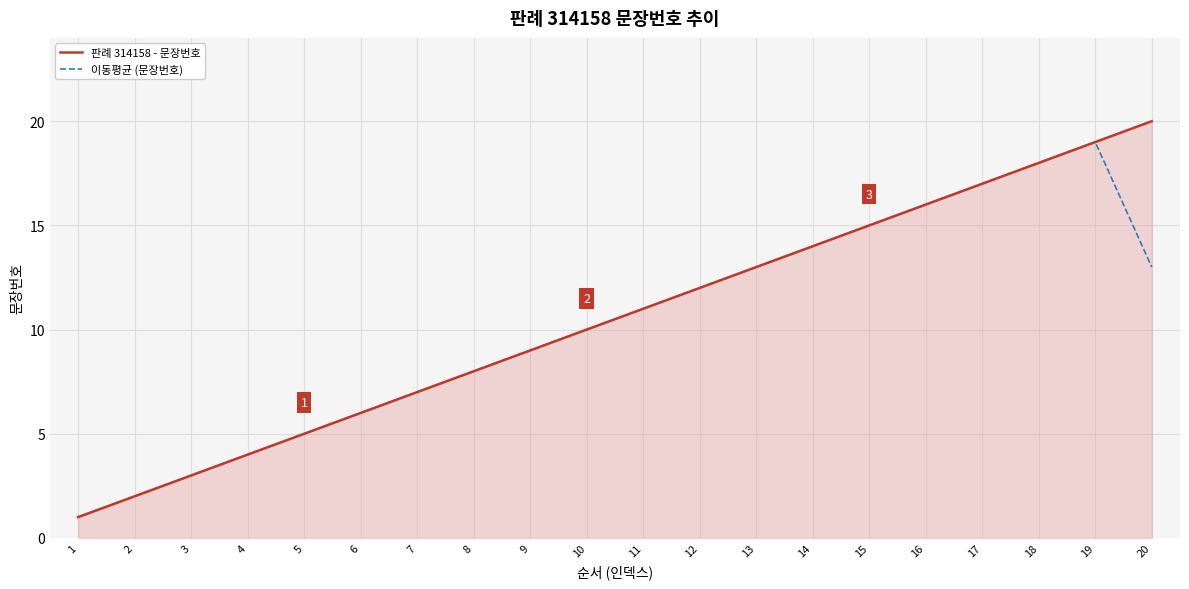

The 이동평균 (문장번호) series shows 7.9 at 13. True or false?

False